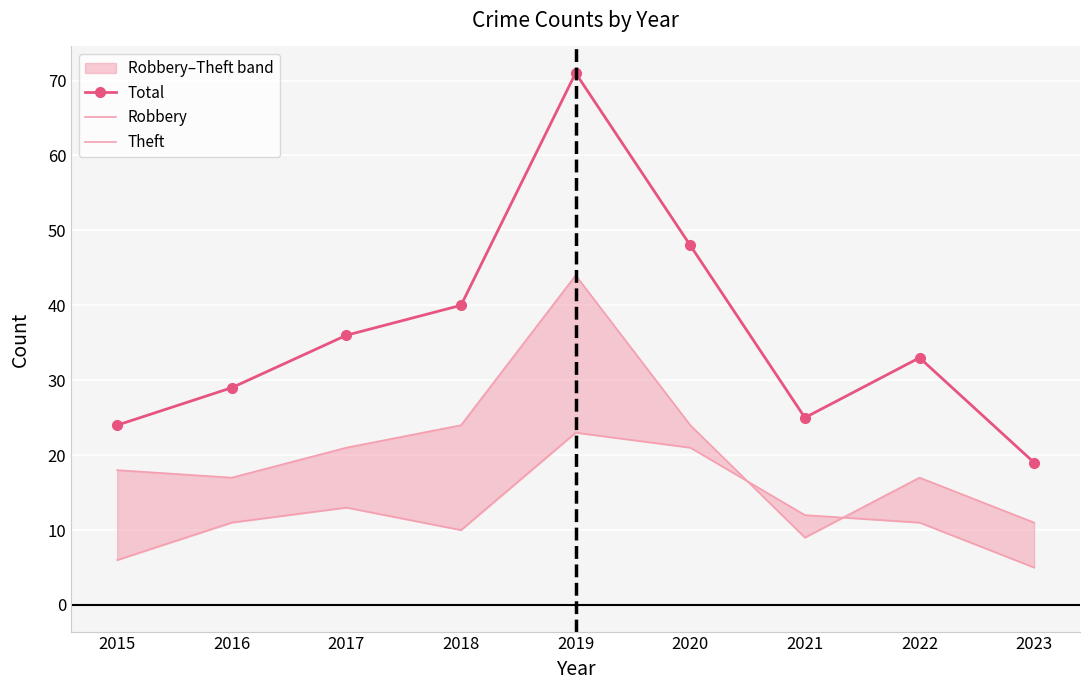

What are all the series names shown in the legend?

Total, Robbery, Theft